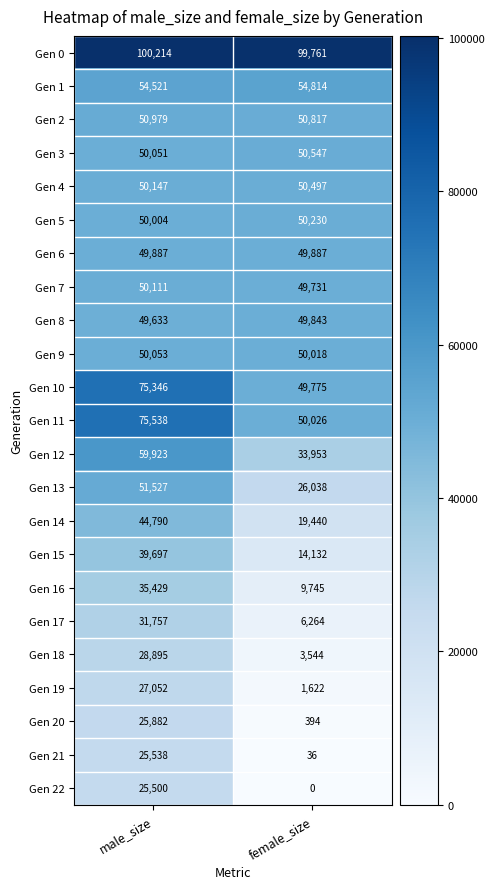

How many distinct data groups are displayed?

23